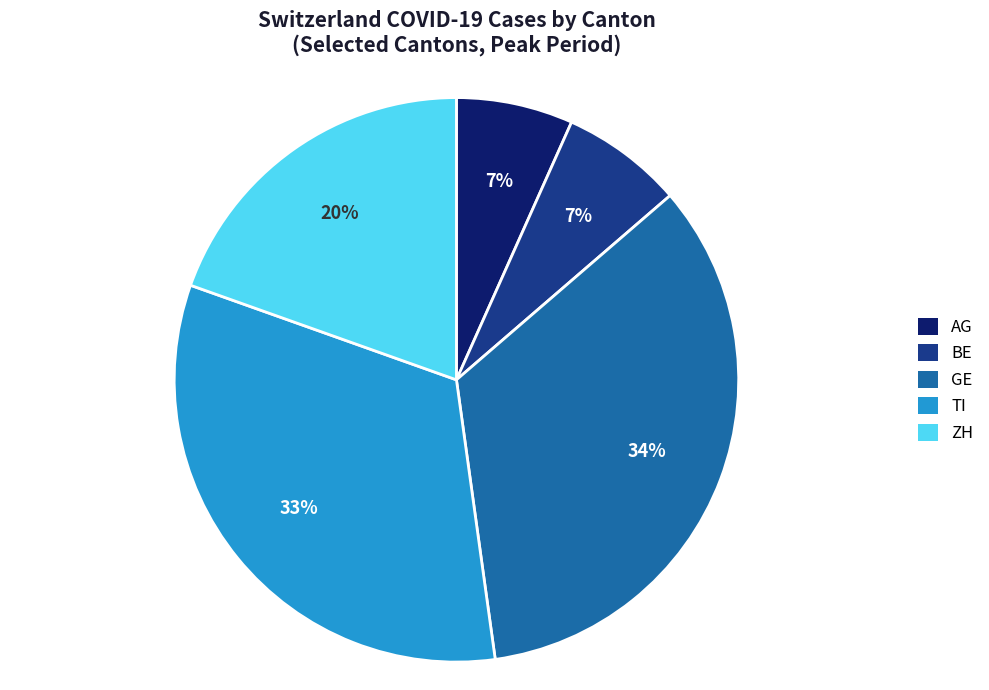

Is the sum of GE and AG greater than half?

No